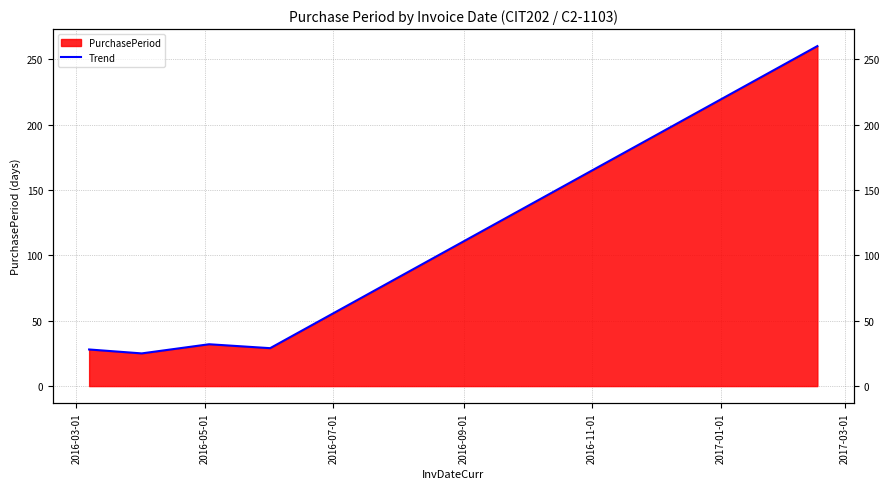

Between 2016-07-01 and 2016-05-01, which is larger?

2016-07-01